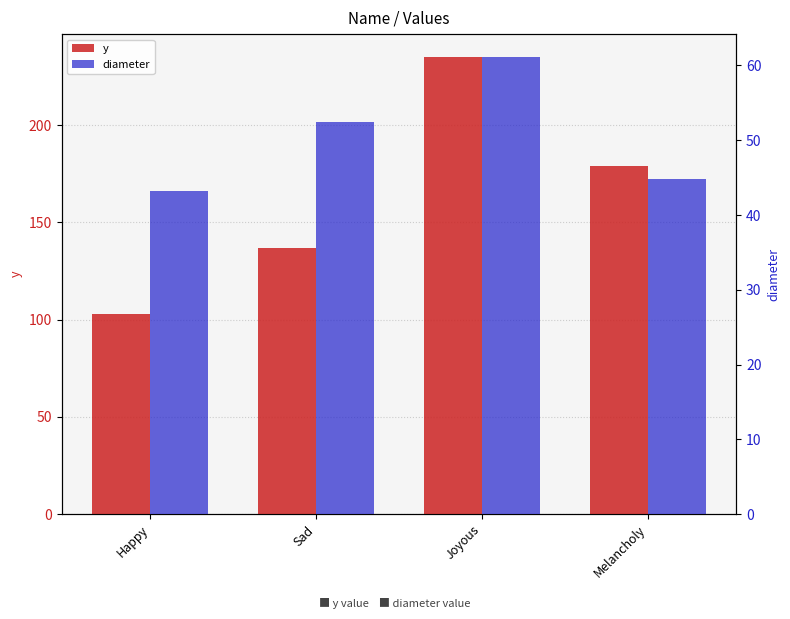

At which category is the sum across all series the highest?

Joyous